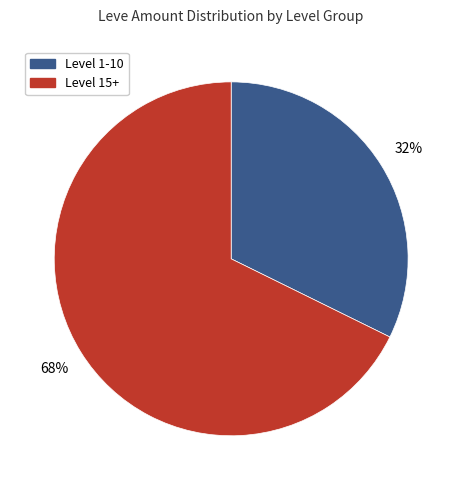

How many segments does this pie chart have?

2